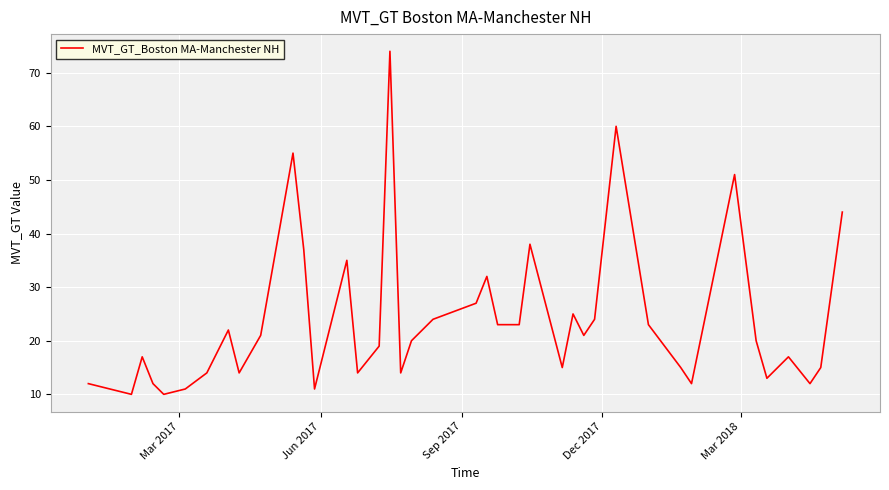

What is the maximum value shown in the chart?

74